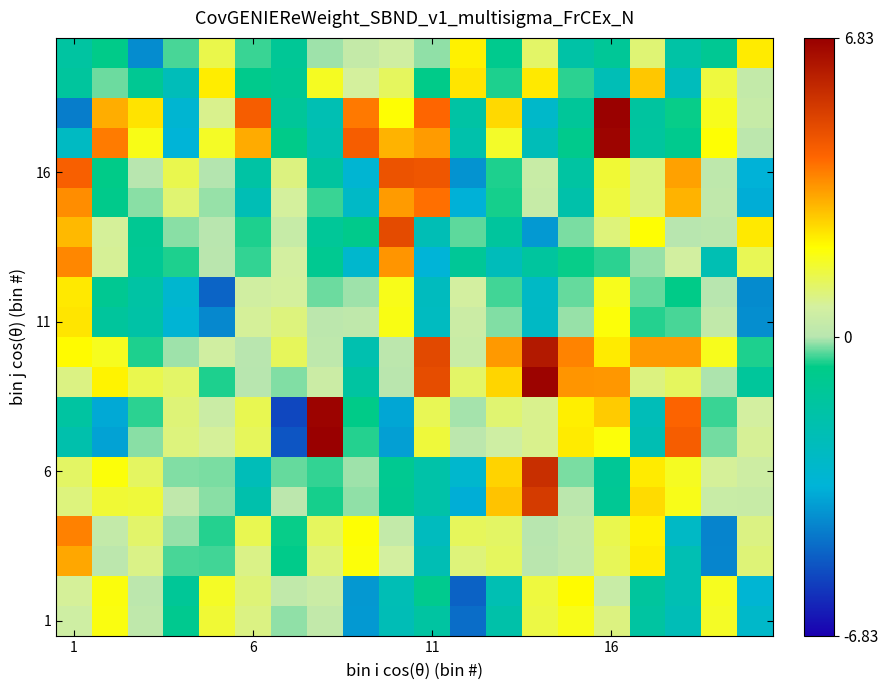

How many distinct data groups are displayed?

20